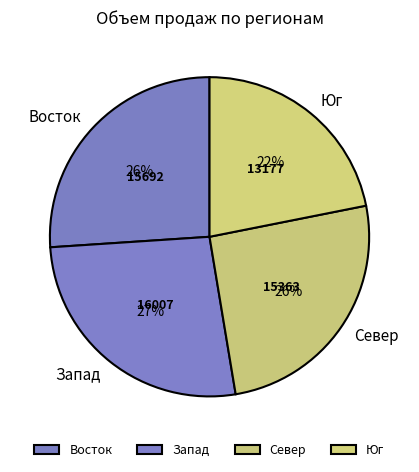

To the nearest percent, what is the average slice percentage?

25%